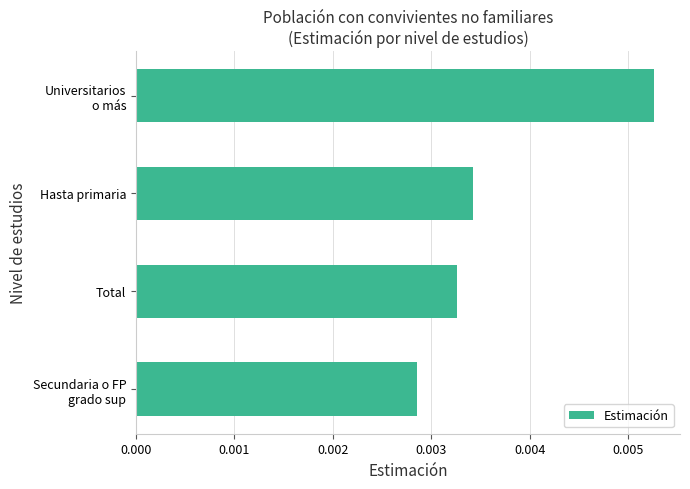

How many bars are there in total?

4